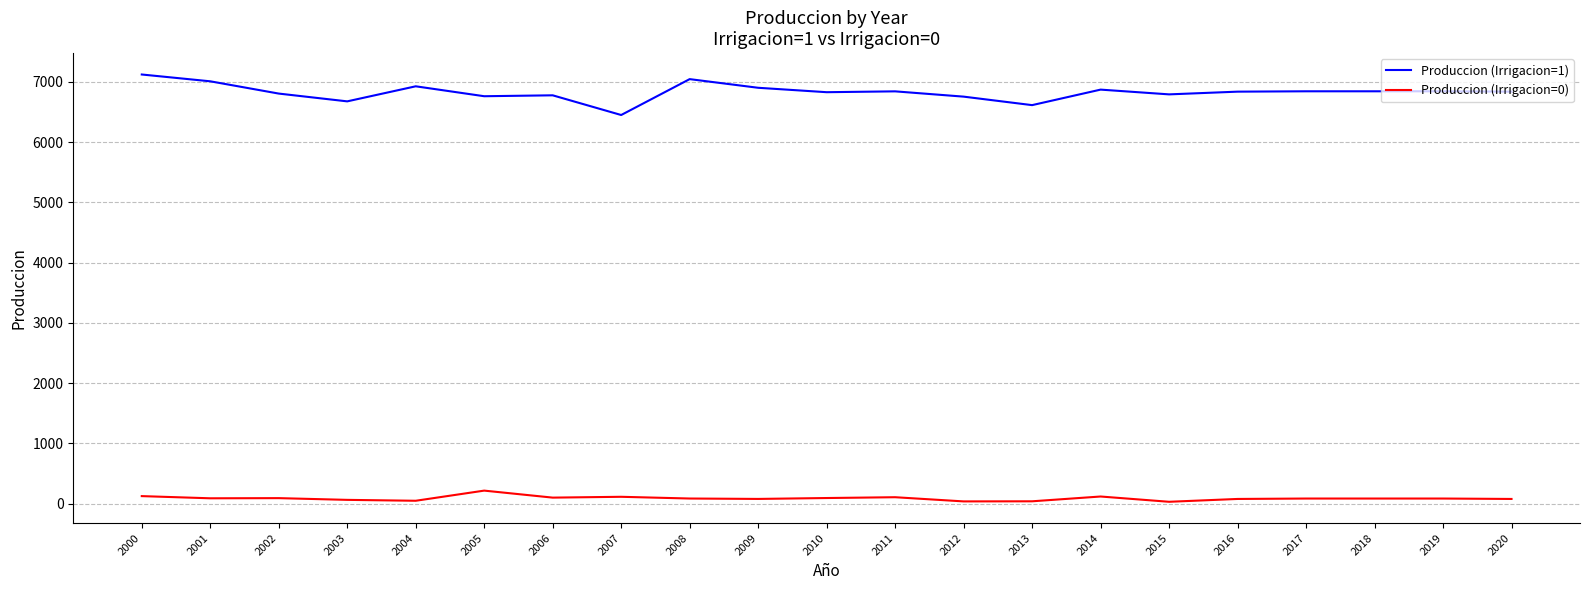

The value of Produccion (Irrigacion=1) at 2002 is 6806.2. True or false?

True